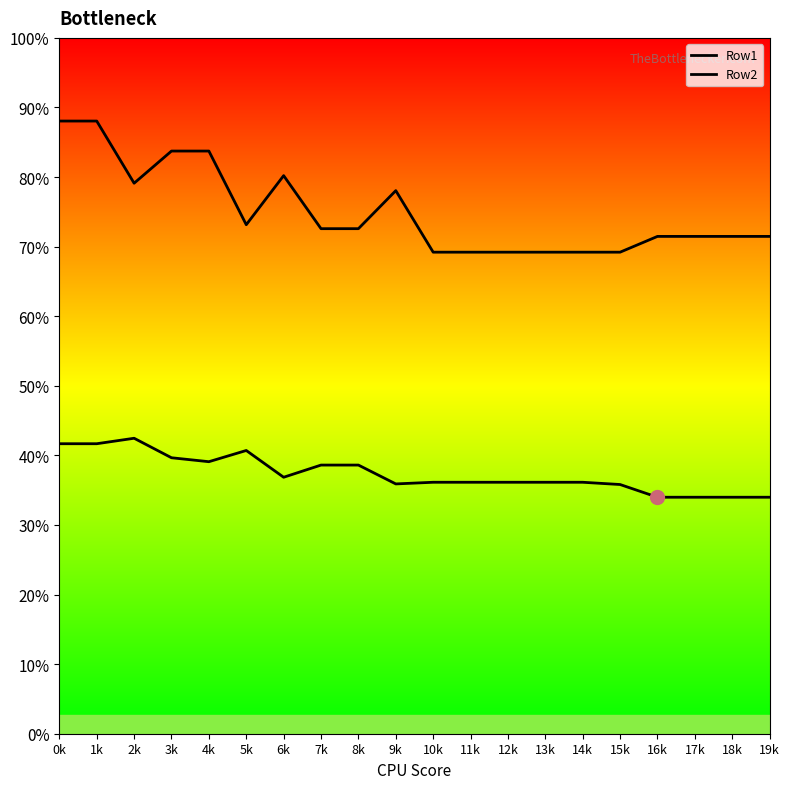

How many distinct data groups are displayed?

2